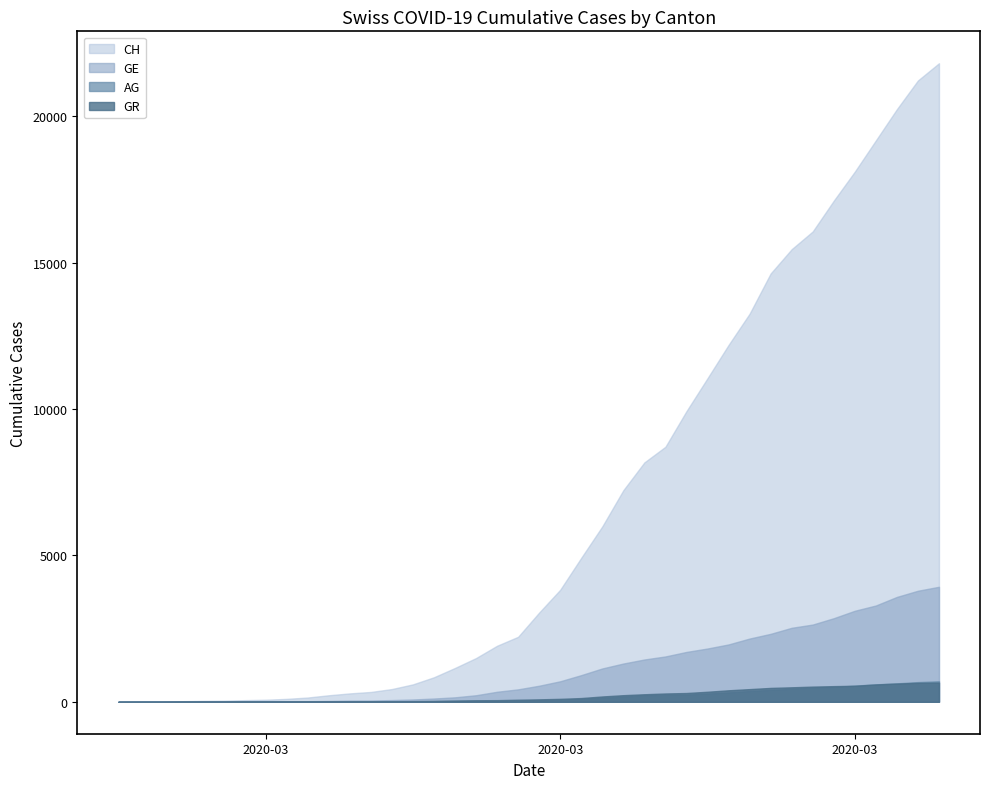

Between 2020-03-03 and 2020-03-10, which series saw the biggest shift?

CH